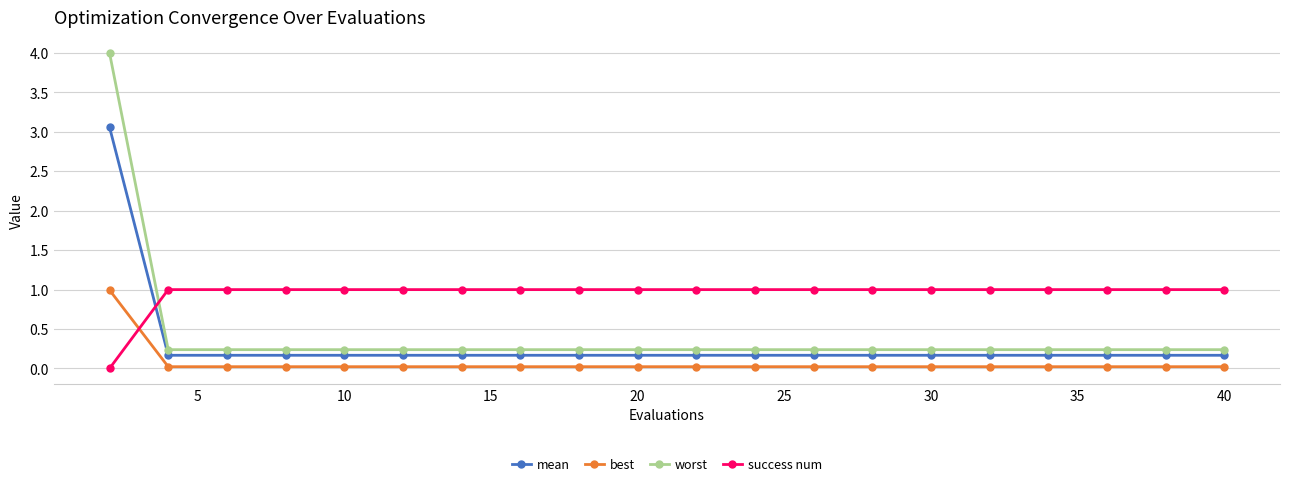

What is the maximum value shown in the chart?

4.0